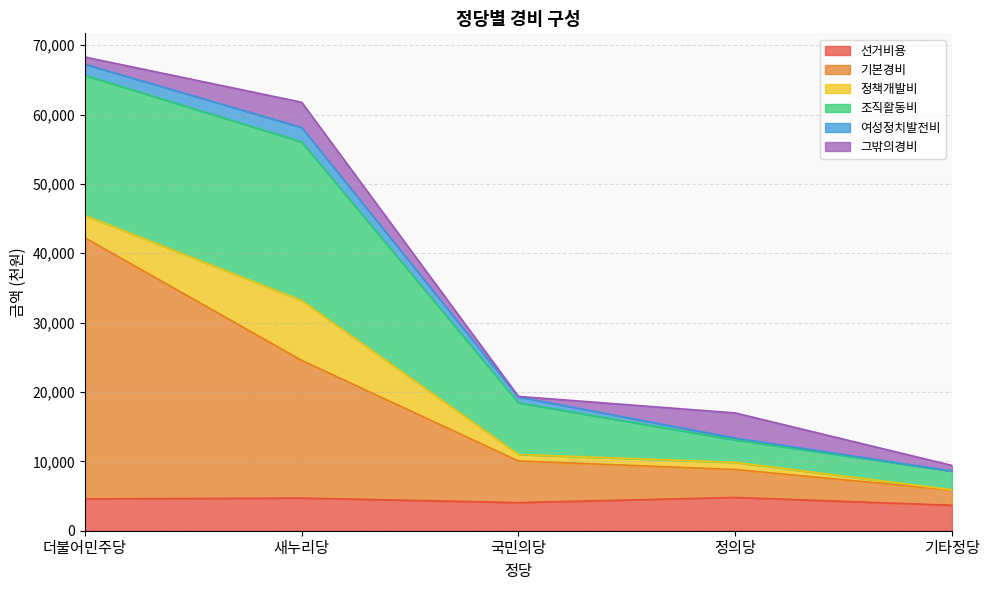

What is the greatest value displayed?

37645